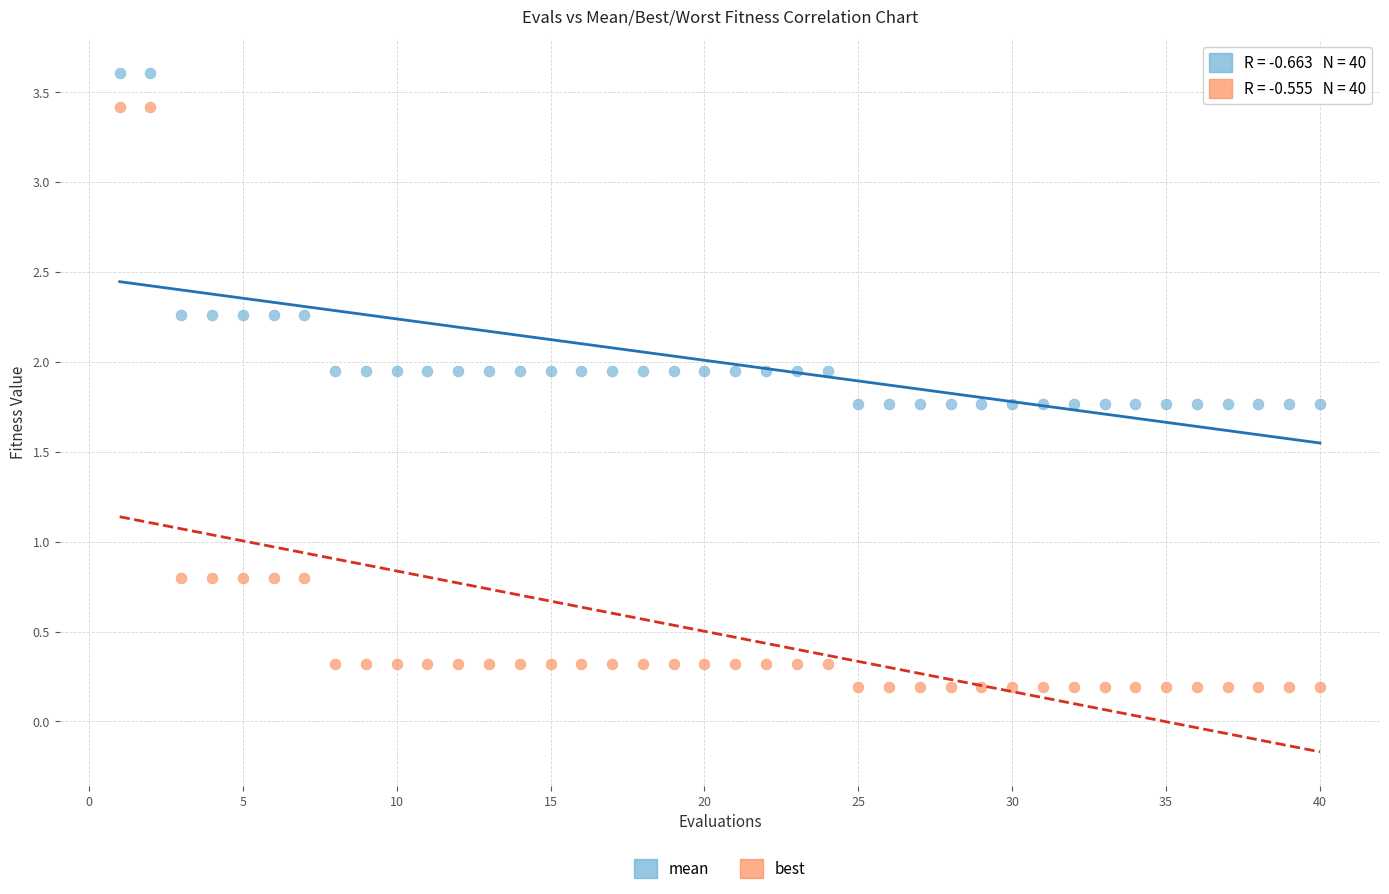

What is the X range (max minus min) for the scatter plot?

39.0